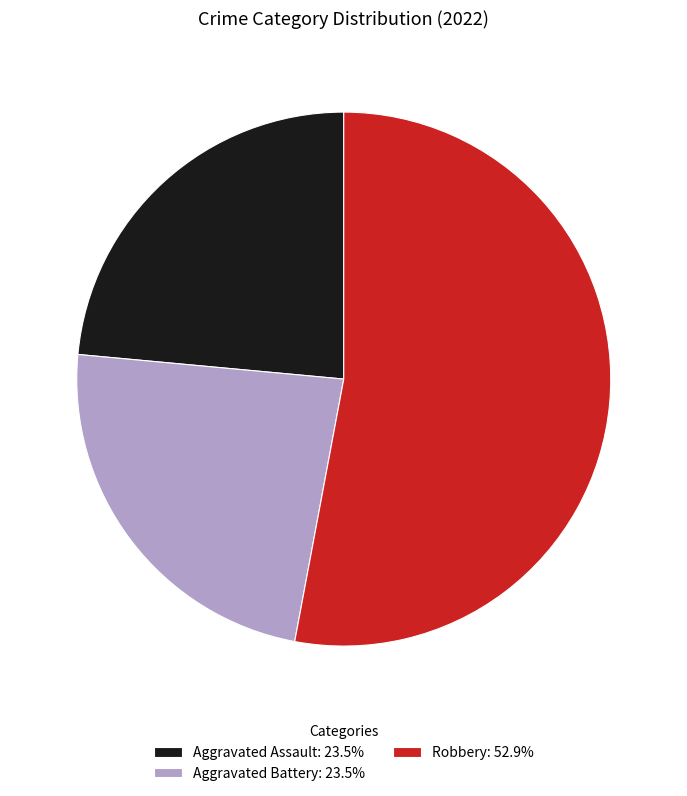

Does Robbery: 52.9% account for over 50% of the chart?

Yes